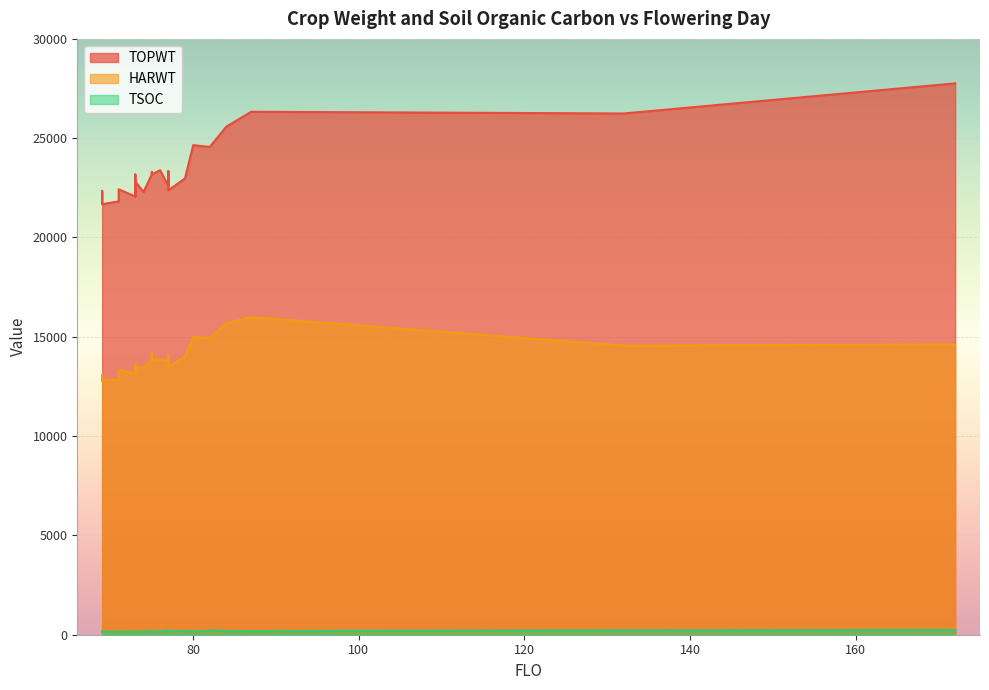

True or false: TSOC and HARWT intersect in this chart.

False